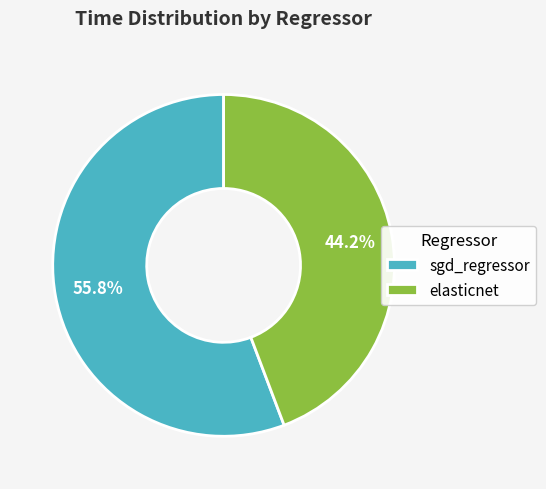

Is there a majority slice in this chart?

Yes